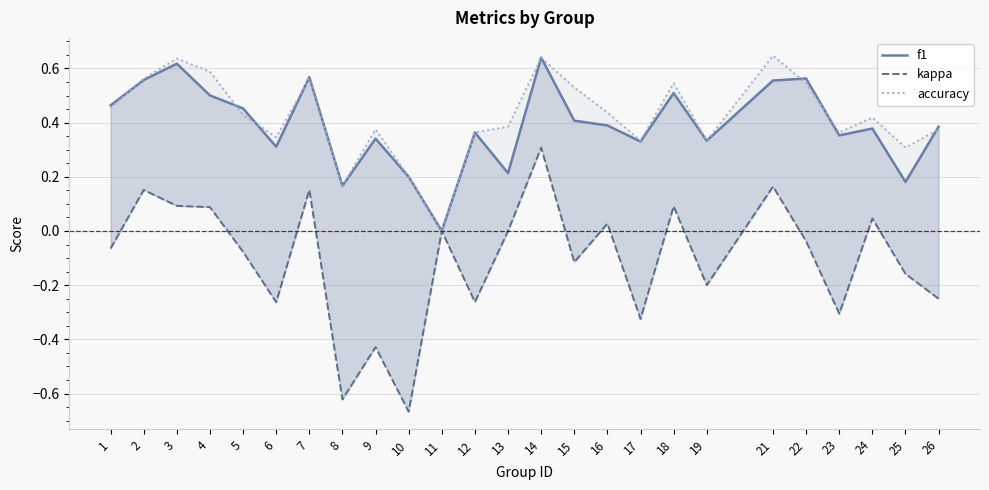

What is the total value across all series at 22?

1.1